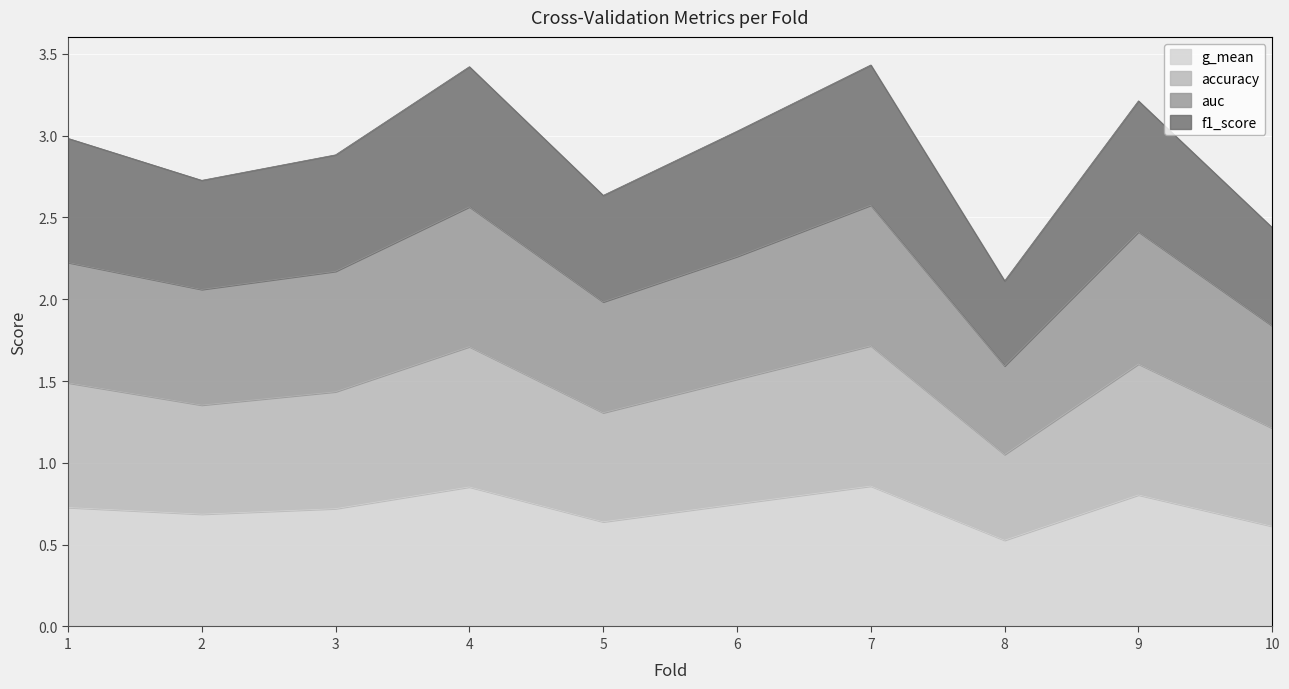

List the labels in order of g_mean value, smallest first.

8, 10, 5, 2, 3, 1, 6, 9, 4, 7